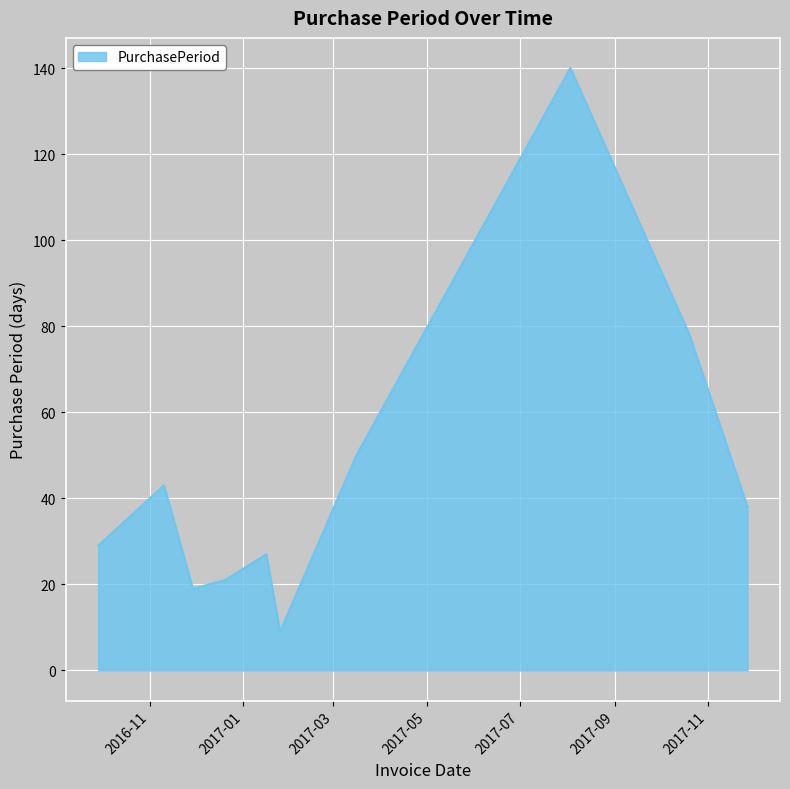

What is the difference between the maximum and minimum values?

131